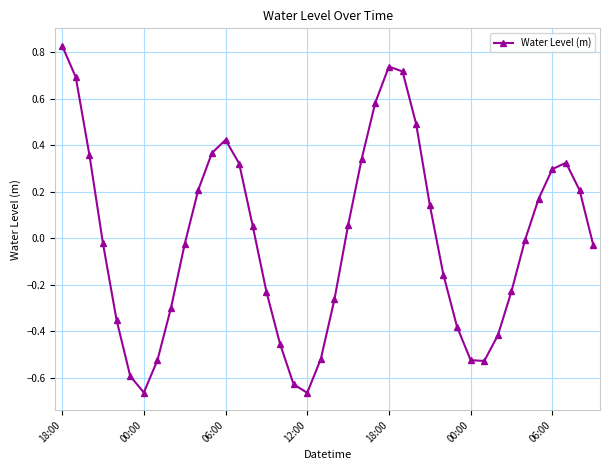

How many points are lower than both their immediate neighbors (excluding endpoints)?

3